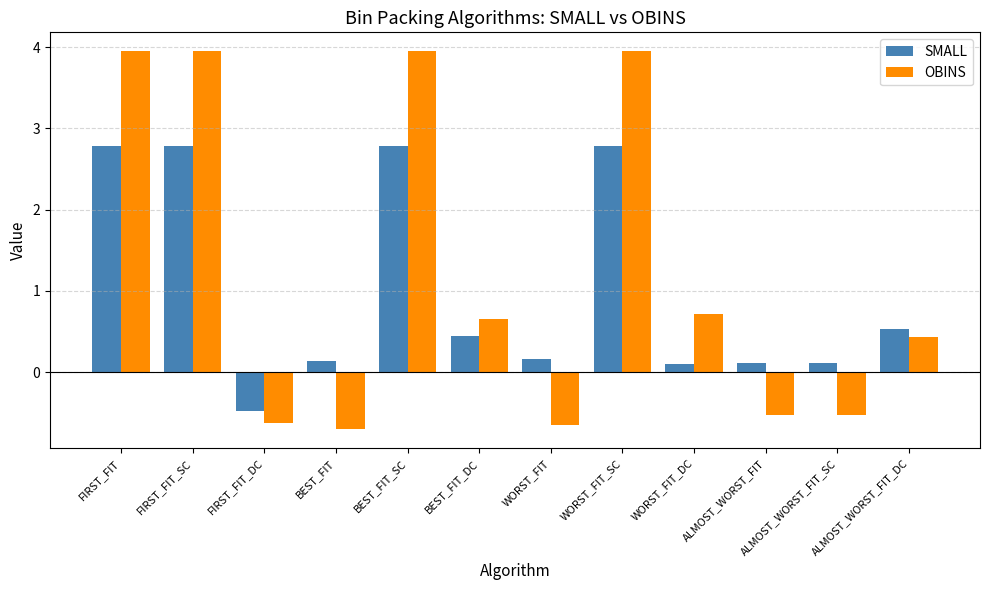

Which series changed the most between WORST_FIT and ALMOST_WORST_FIT_DC?

OBINS